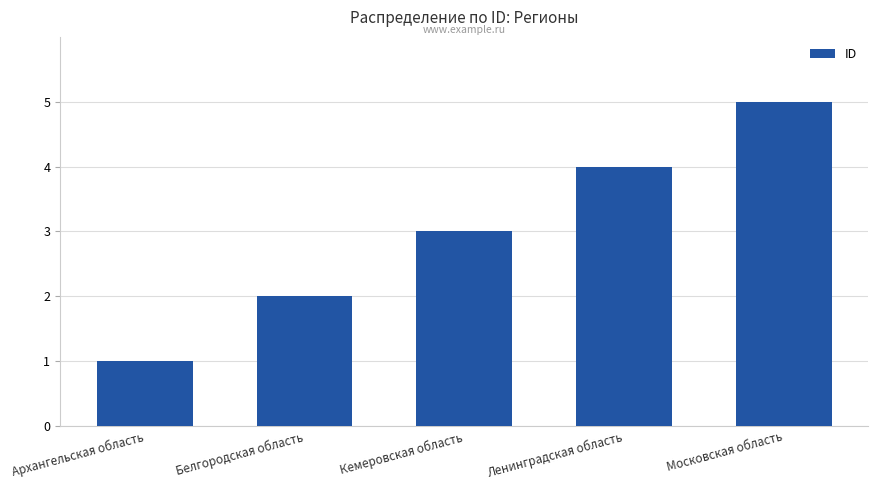

What is the label of the 4th bar from the right?

Белгородская область